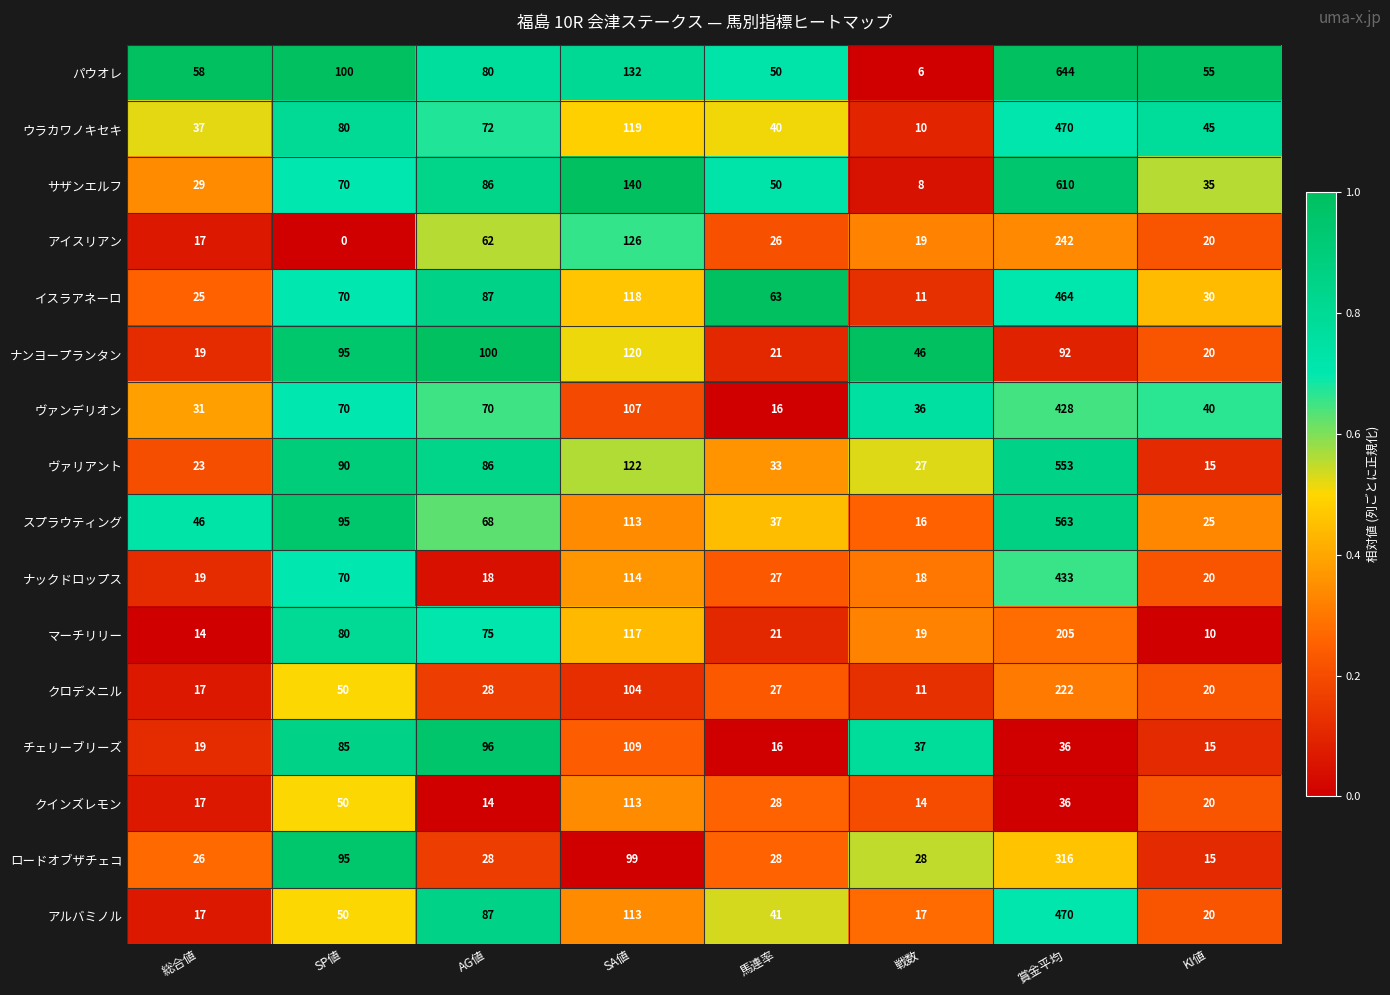

Rank the categories by チェリーブリーズ value from lowest to highest.

KI値, 馬連率, 総合値, 賞金平均, 戦数, SP値, AG値, SA値